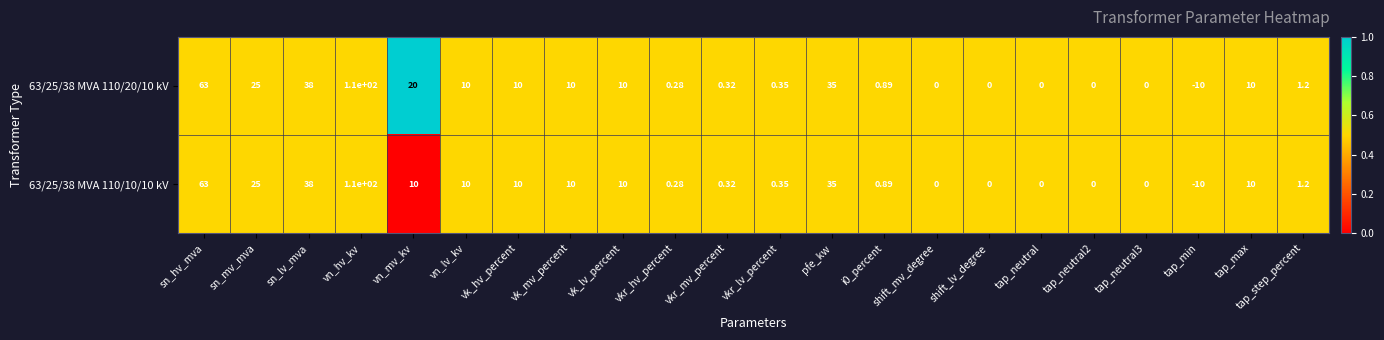

At which category does the chart reach its peak across all series?

vn_hv_kv